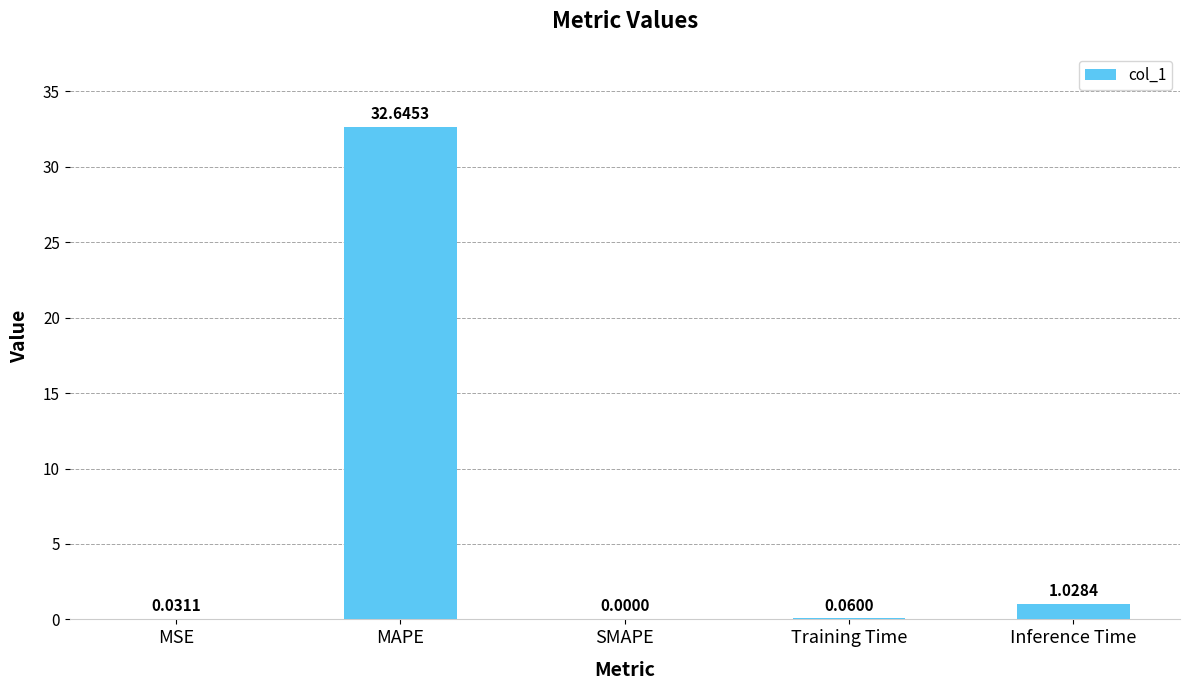

Count the number of categories in the chart.

5